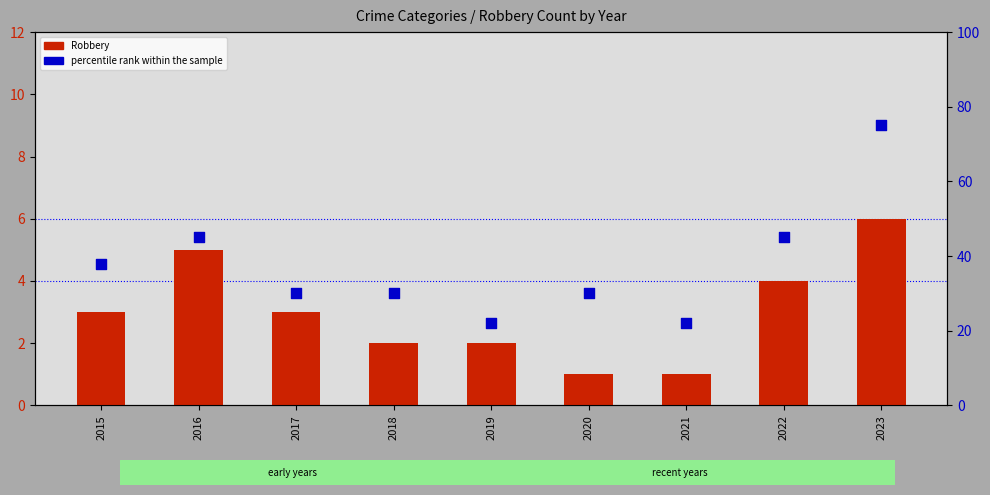

At how many categories does at least one series exceed 5?

9